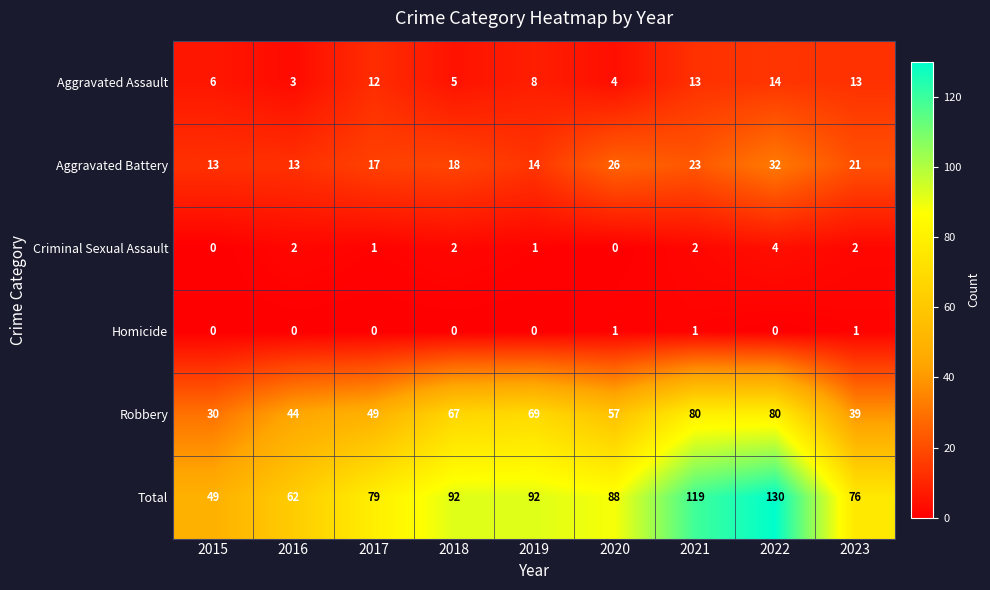

At which category does the chart reach its peak across all series?

2022